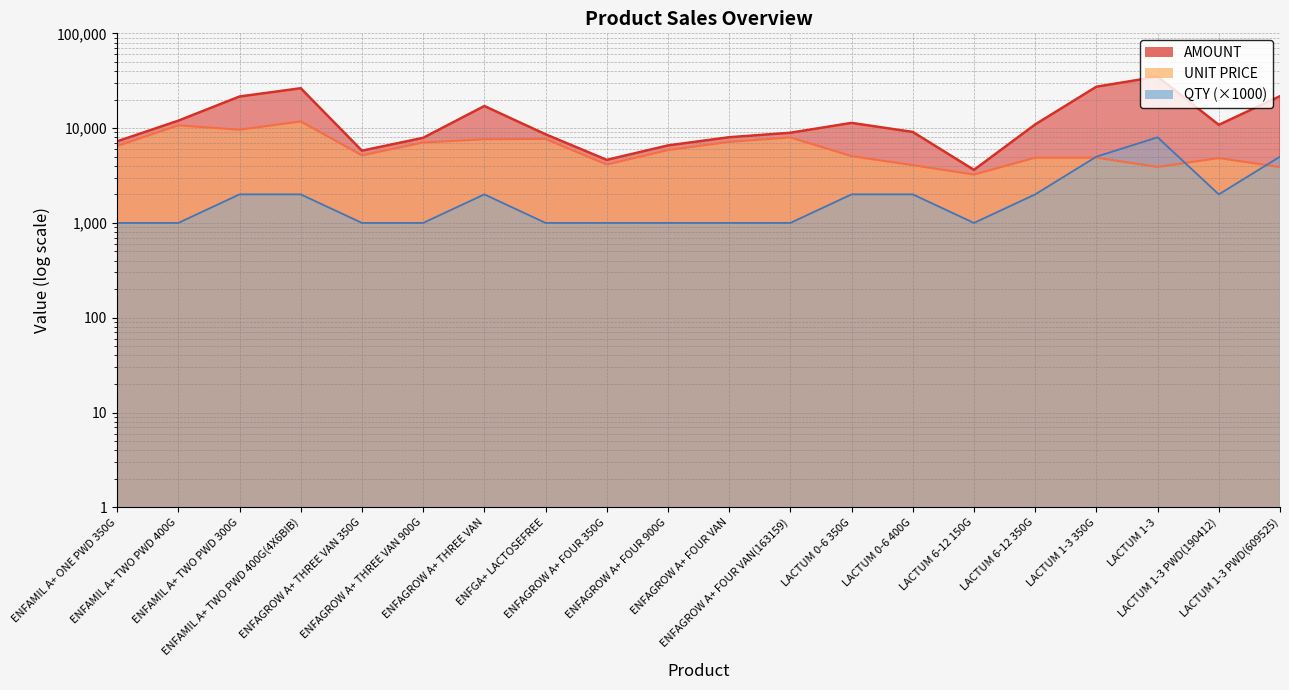

Reading right to left, extract all data points from this chart.

QTY: 5000.0	2000.0	8000.0	5000.0	2000.0	1000.0	2000.0	2000.0	1000.0	1000.0	1000.0	1000.0	1000.0	2000.0	1000.0	1000.0	2000.0	2000.0	1000.0	1000.0
UNIT PRICE: 3880.3	4834.7	3895.9	4881.7	4881.7	3238.8	4068.0	5069.4	7979.5	7158.2	5867.4	4130.6	7689.2	7636.1	7054.5	5163.3	11764.6	9622.5	10702.1	6477.5
AMOUNT: 21729.5	10829.7	34907.3	27337.3	10934.9	3627.5	9112.4	11355.3	8937.1	8017.2	6571.4	4626.3	8611.9	17104.8	7901.0	5782.9	26352.7	21554.3	11986.3	7254.8